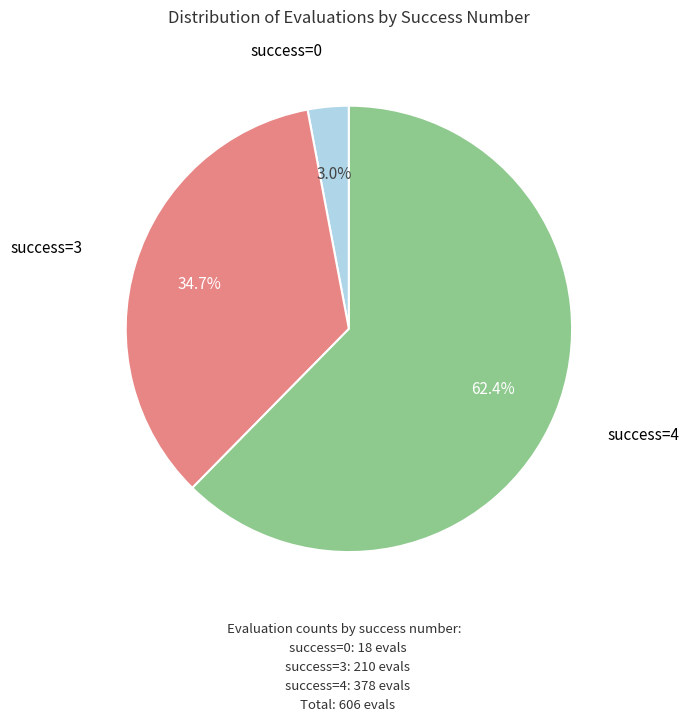

Does any single category account for the majority?

Yes